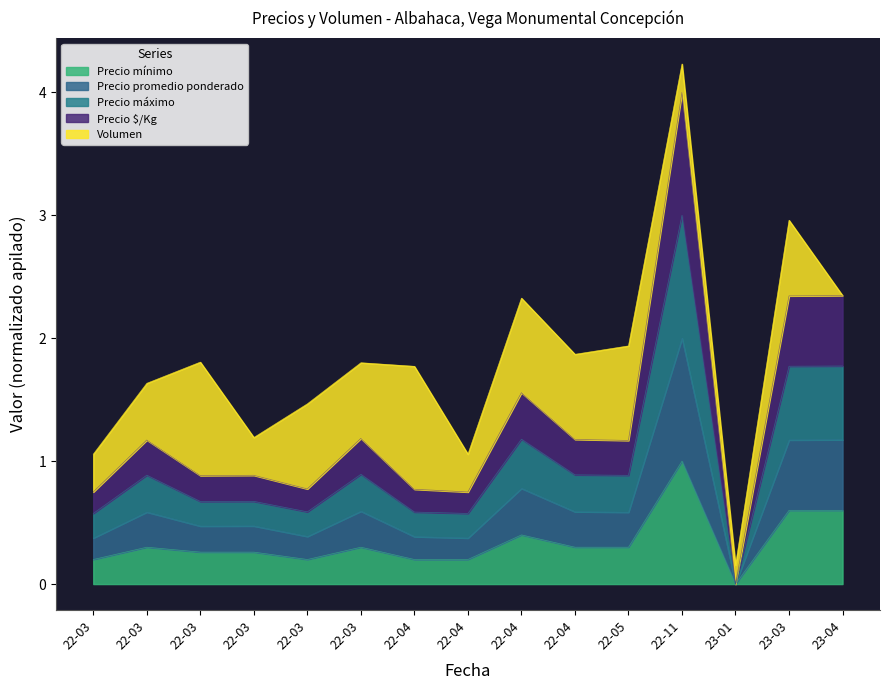

What is the average value of the Precio mínimo series?

0.3